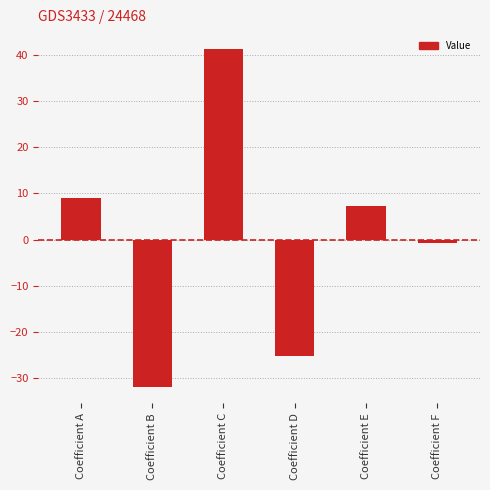

What is the maximum value shown in the chart?

41.3